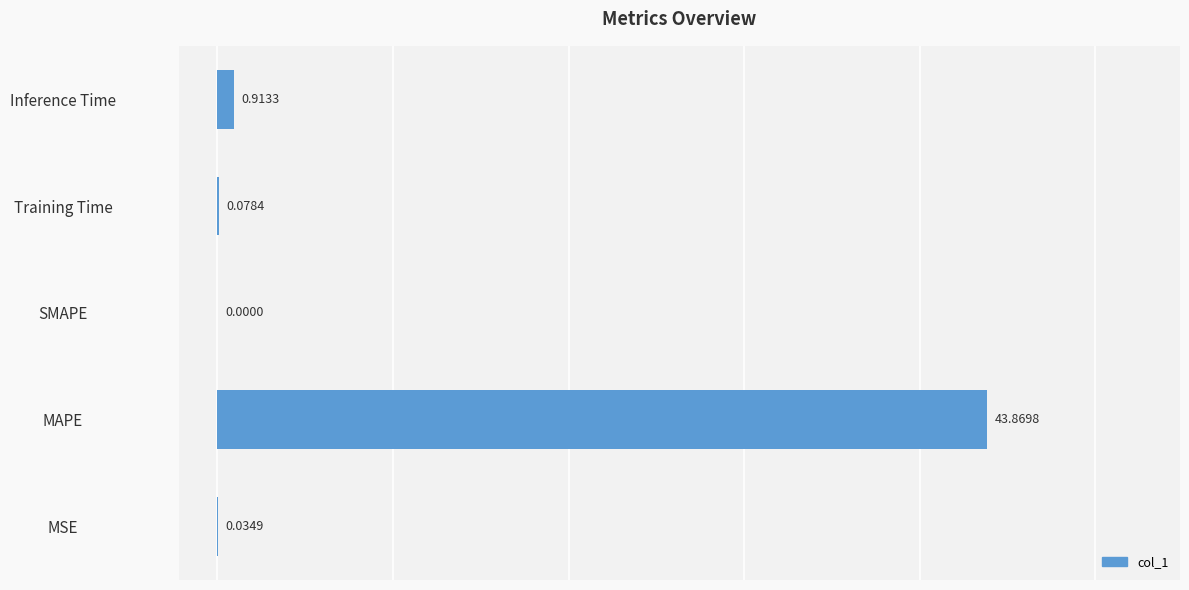

What is the greatest value displayed?

43.9